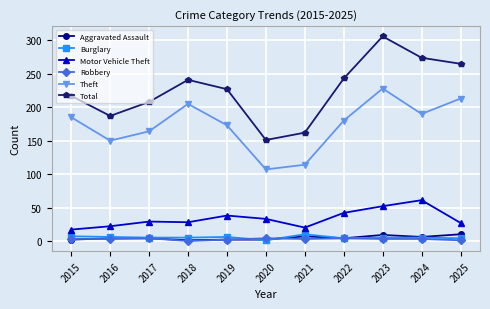

How many lines are shown in the chart?

6